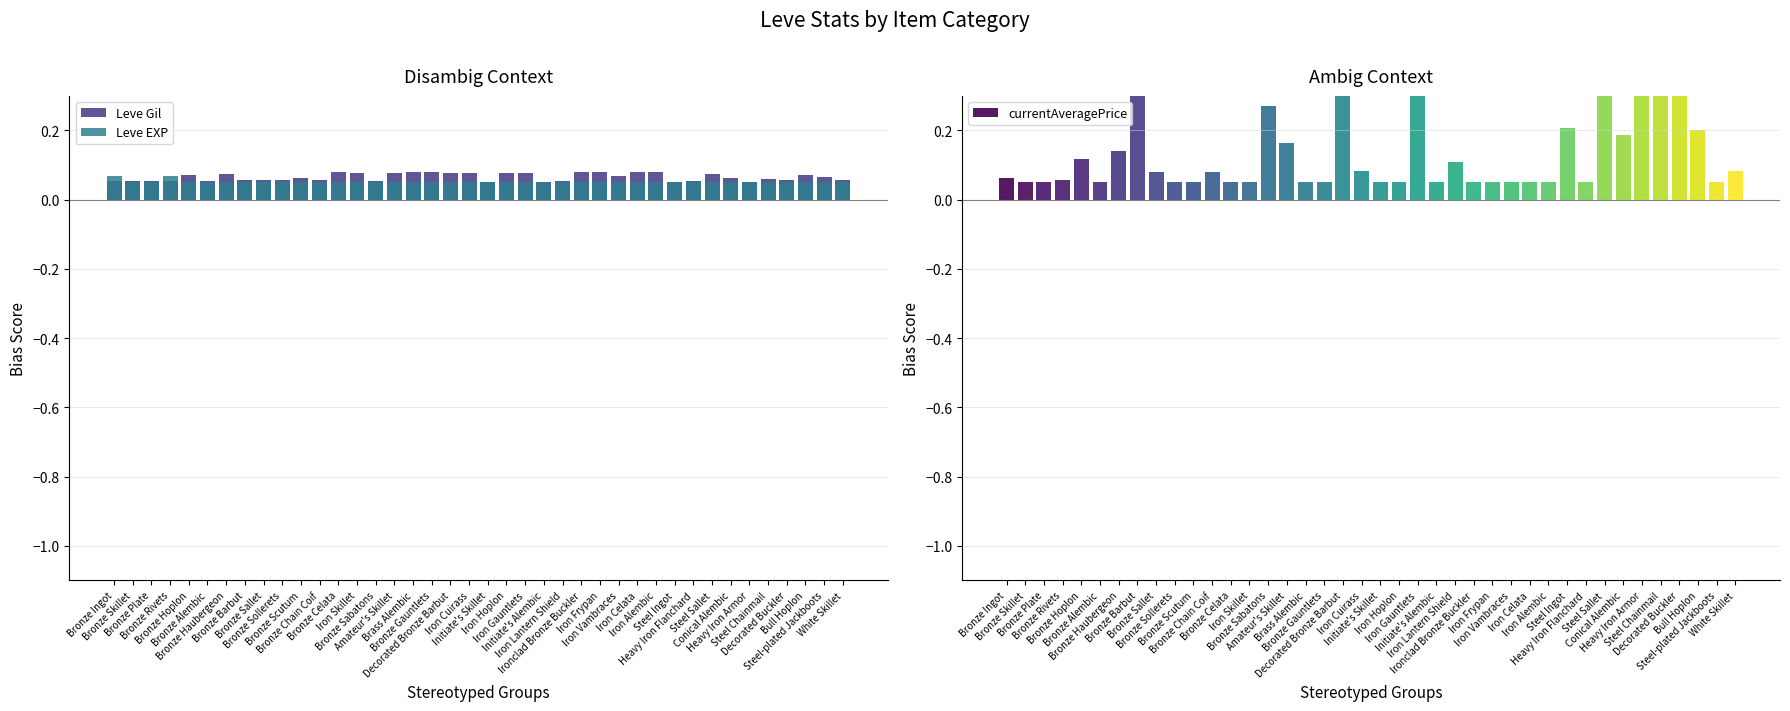

What is the sum of the Leve Gil values at Bronze Sollerets and Bronze Alembic?

0.1